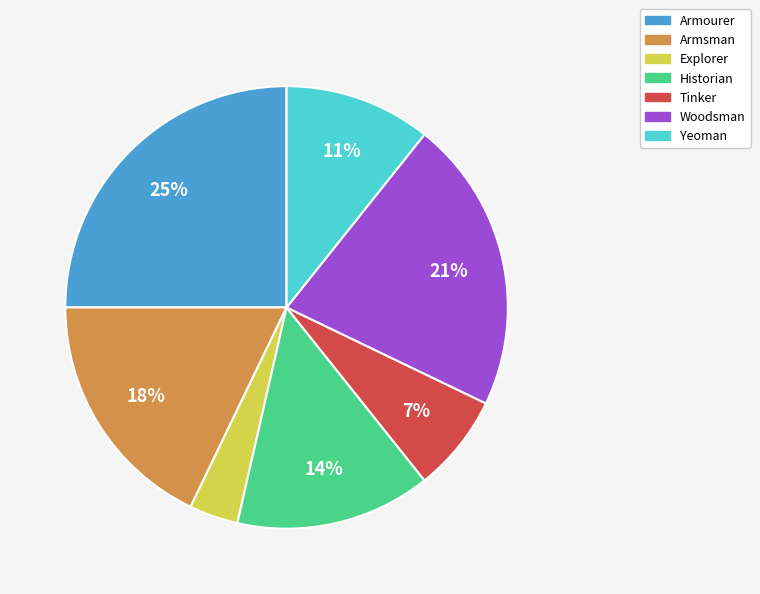

Does any single category account for the majority?

No